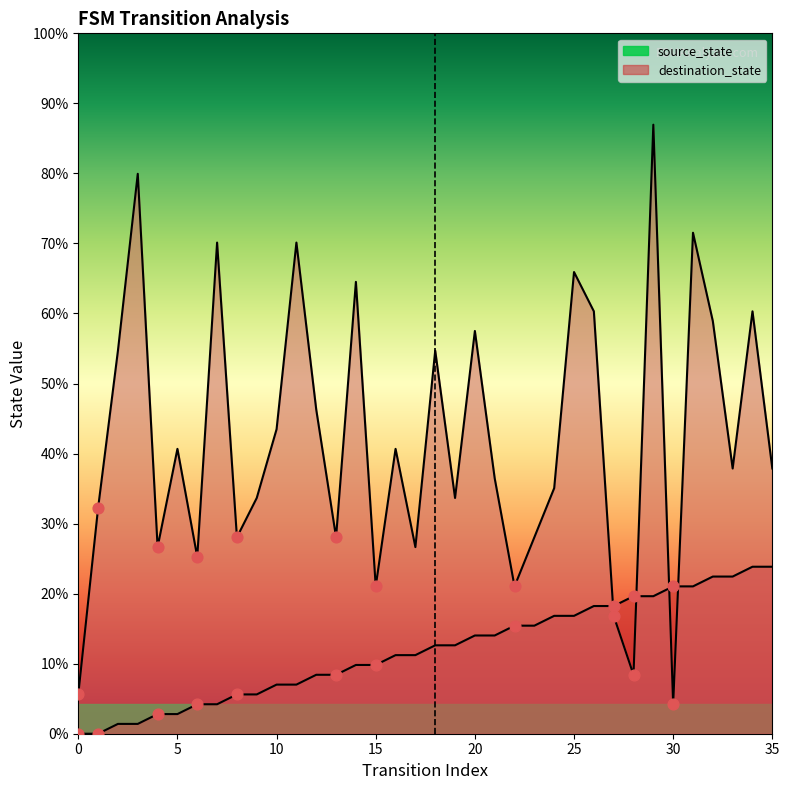

At how many categories does at least one series exceed 47?

5